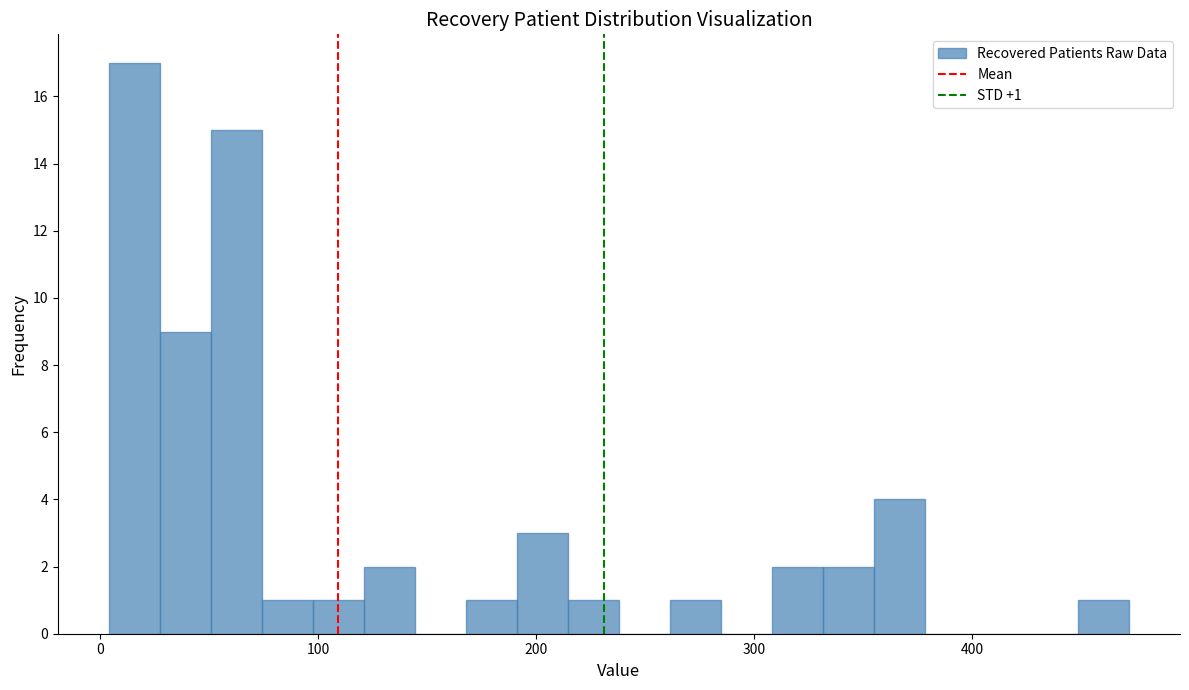

Around what value on the x-axis is the tallest bar? Give the approximate position of its centre, as read against the axis.

20